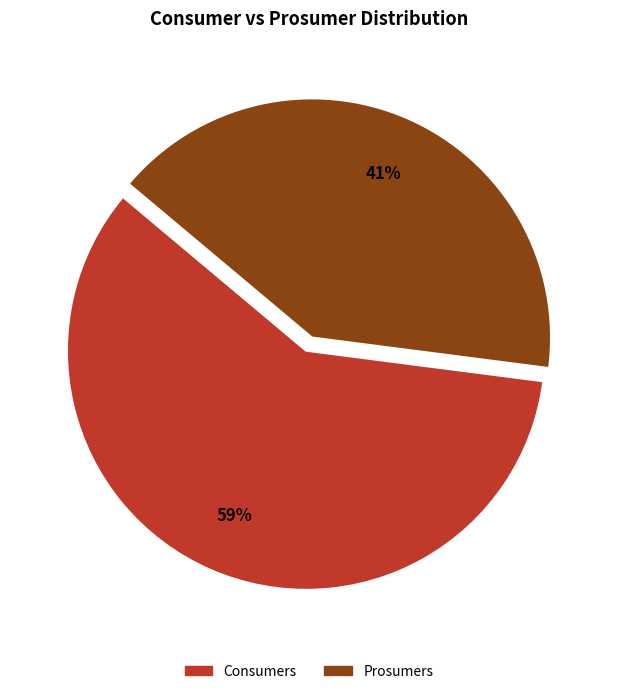

What is the largest slice in the pie chart?

Consumers